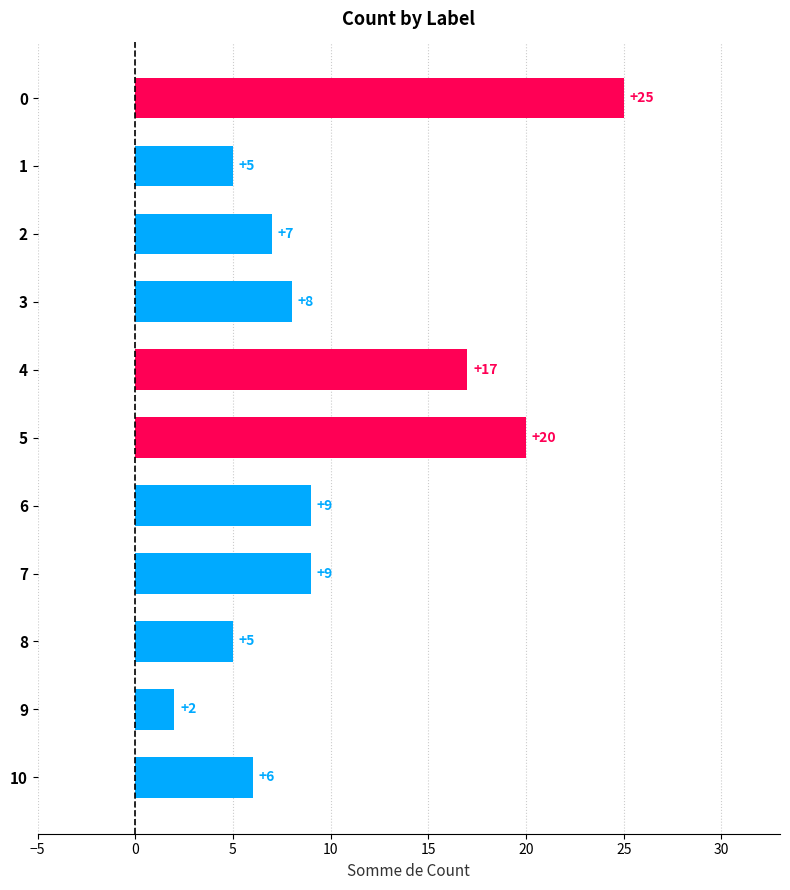

What is the value of the 1st bar from the top?

25